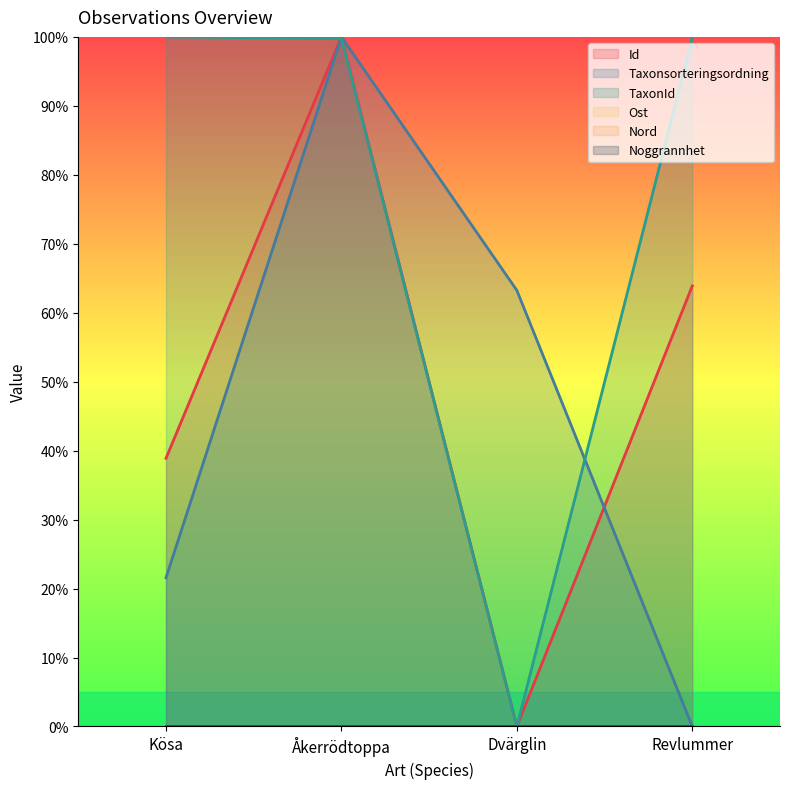

What position from the left is Åkerrödtoppa?

2